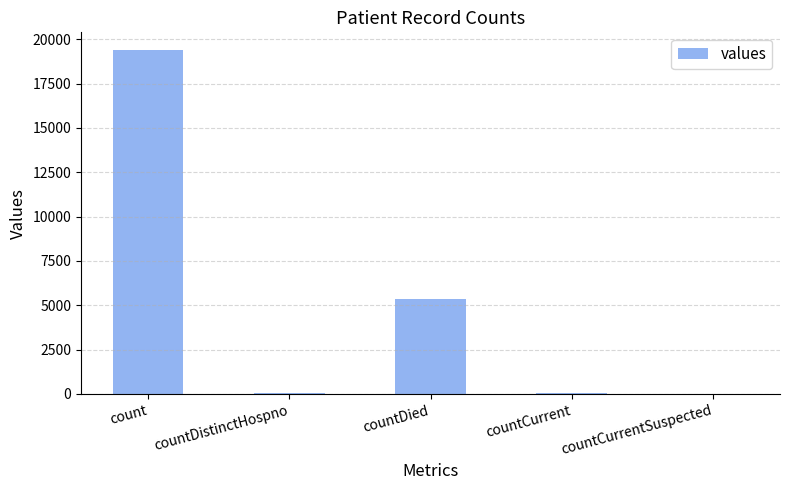

At which label is the value closest to 9710?

countDied